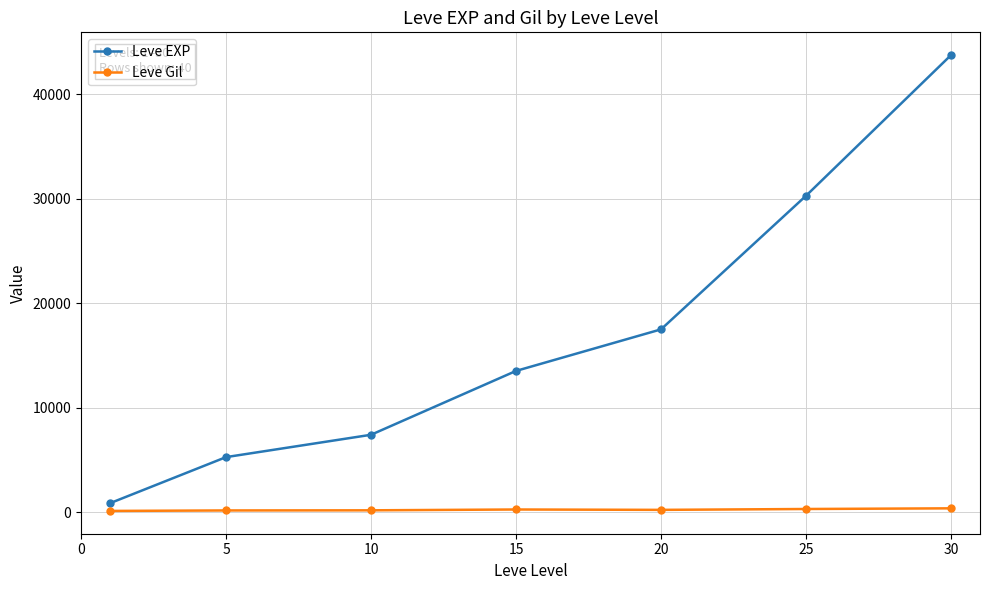

True or false: Leve EXP has more than 0 points higher than both neighbors.

False